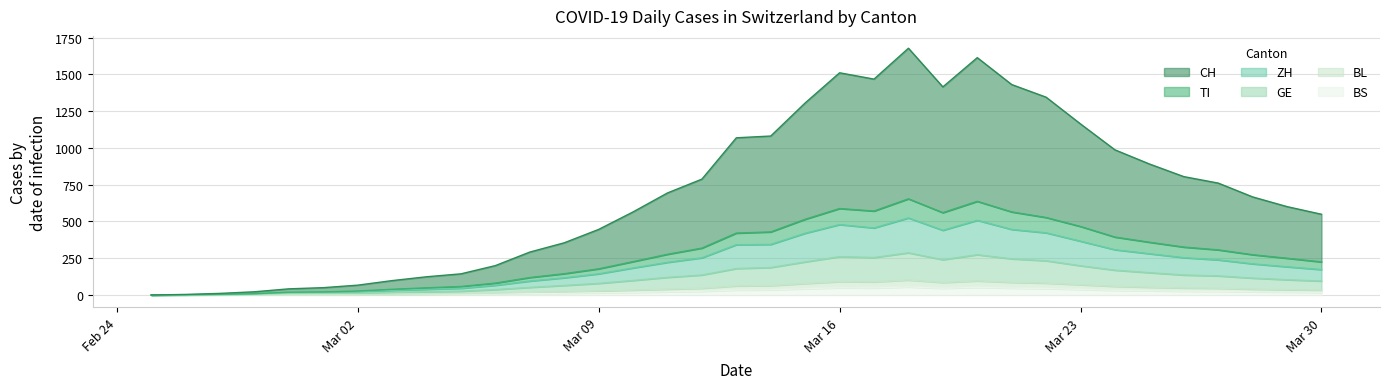

List the series in order of their peak value, lowest first.

BS, BL, GE, ZH, TI, CH